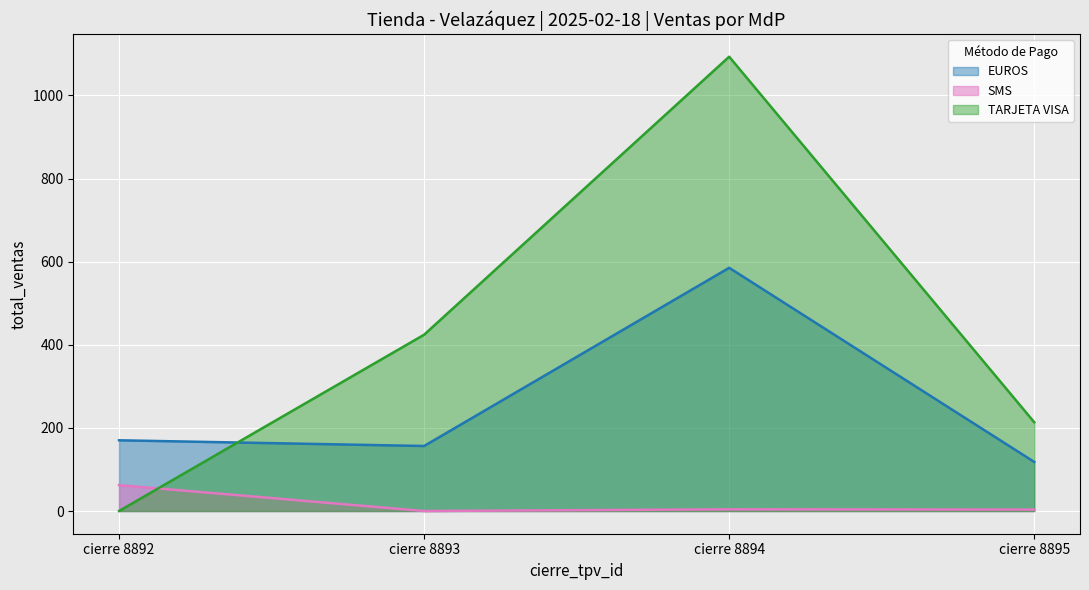

The value of EUROS at 8895 is 785.7. True or false?

False